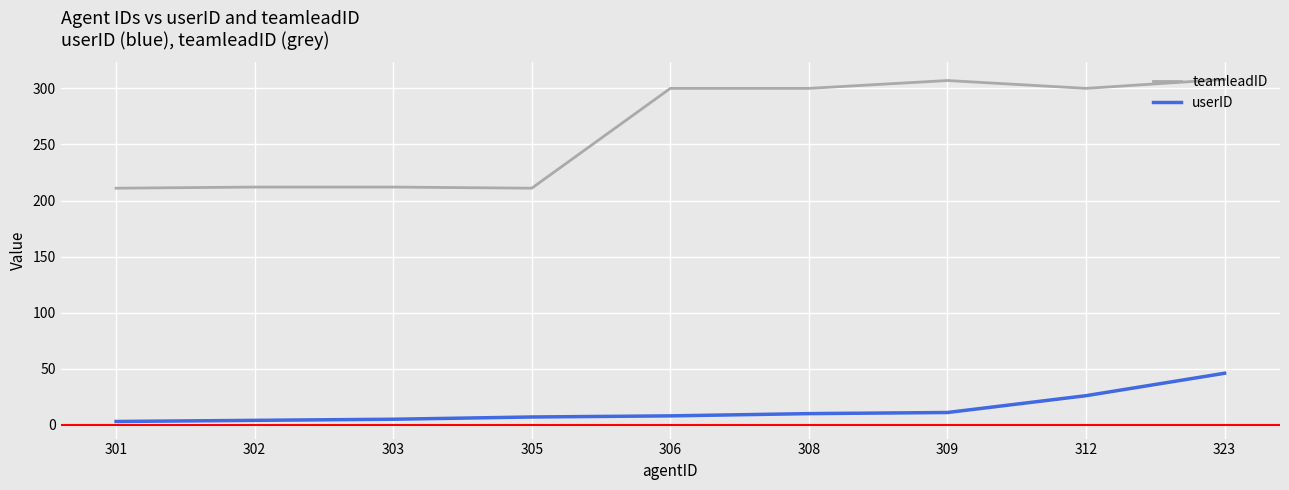

Which series has the widest spread of values?

teamleadID